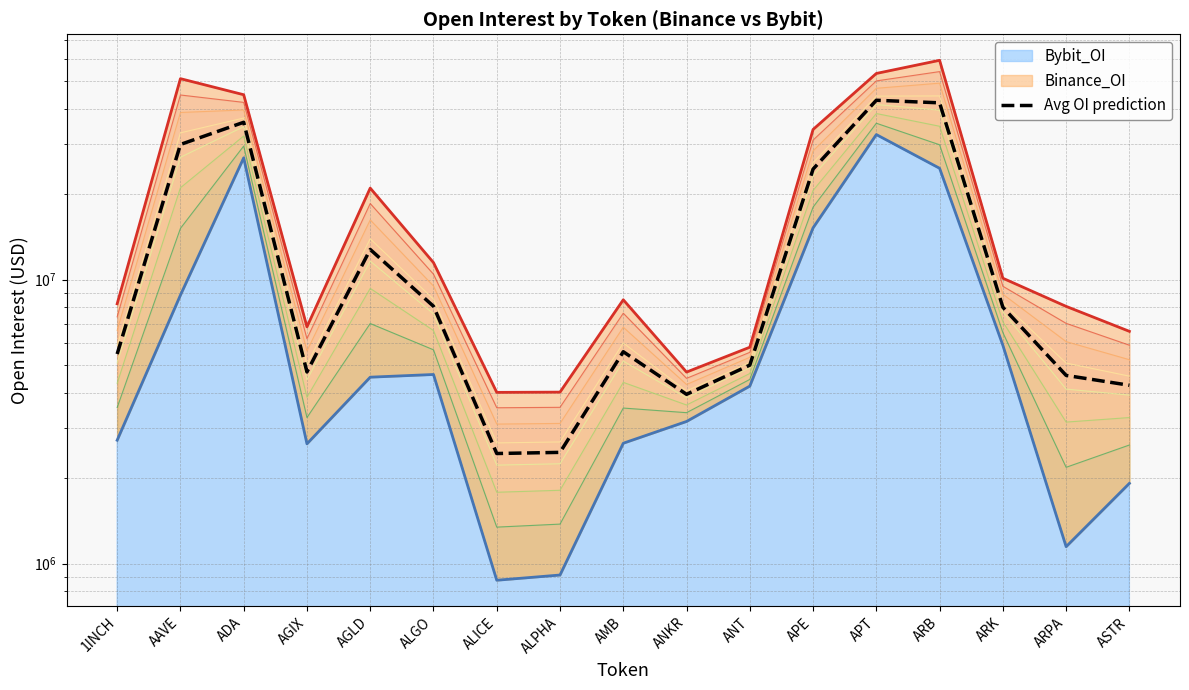

How many points are lower than both their immediate neighbors (excluding endpoints)?

3